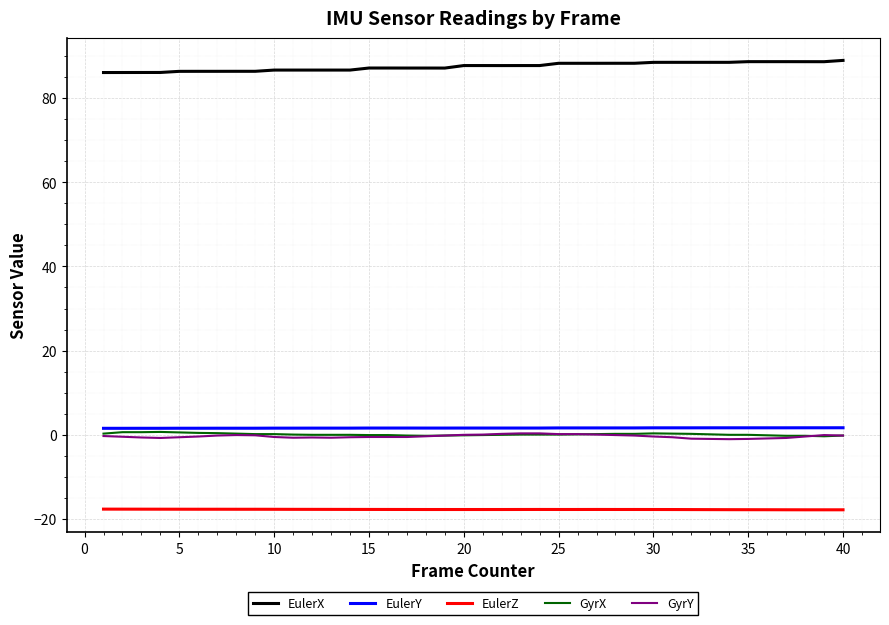

What is the greatest value displayed?

88.9